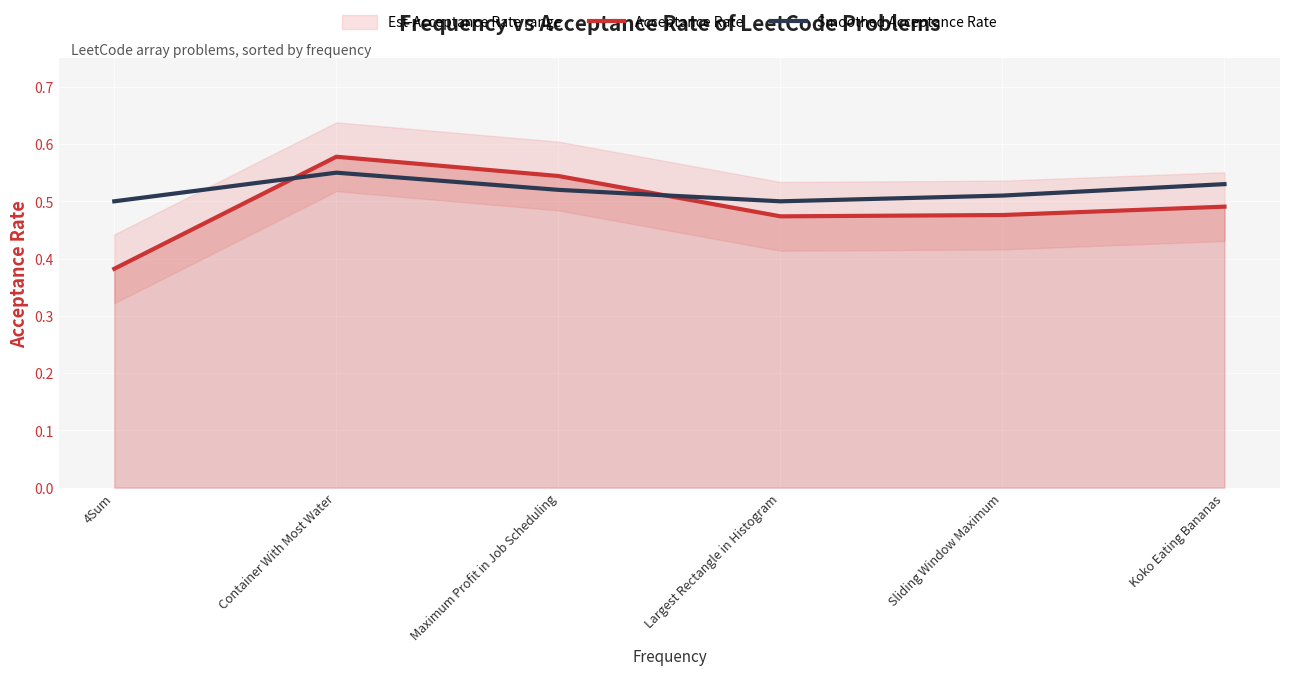

What is the total value across all series at 4Sum?

0.9